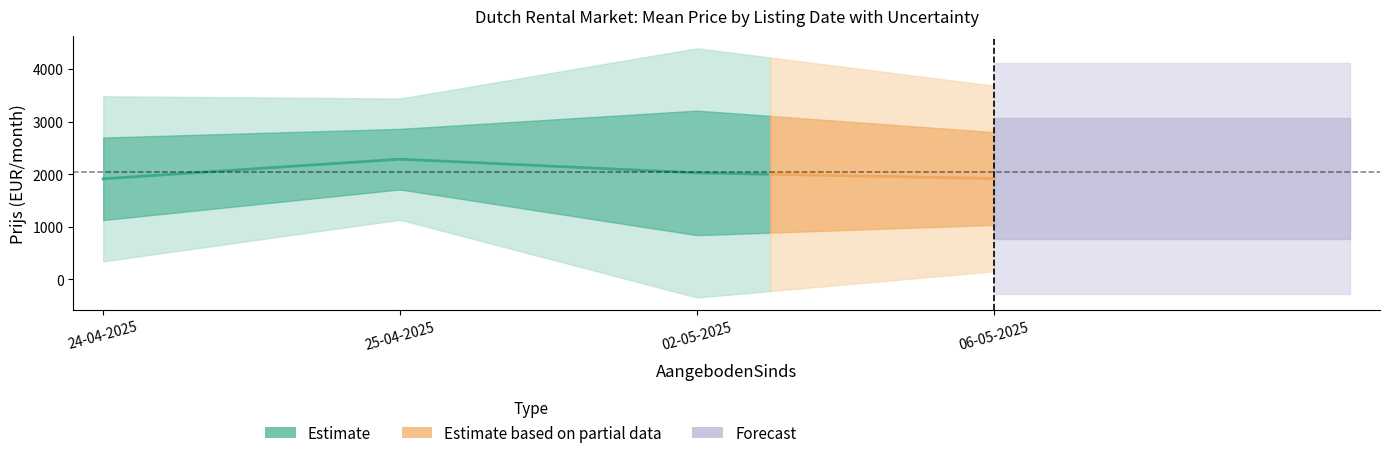

At which category is the sum across all series the highest?

02-05-2025